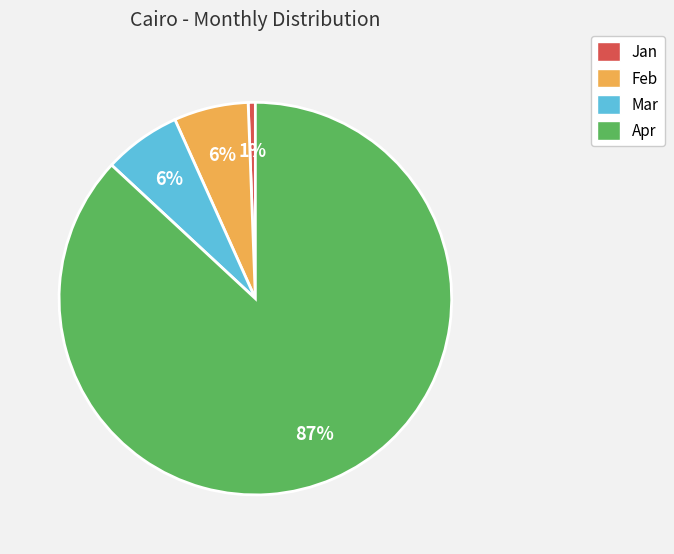

Combined, do Jan and Apr account for over 50%?

Yes